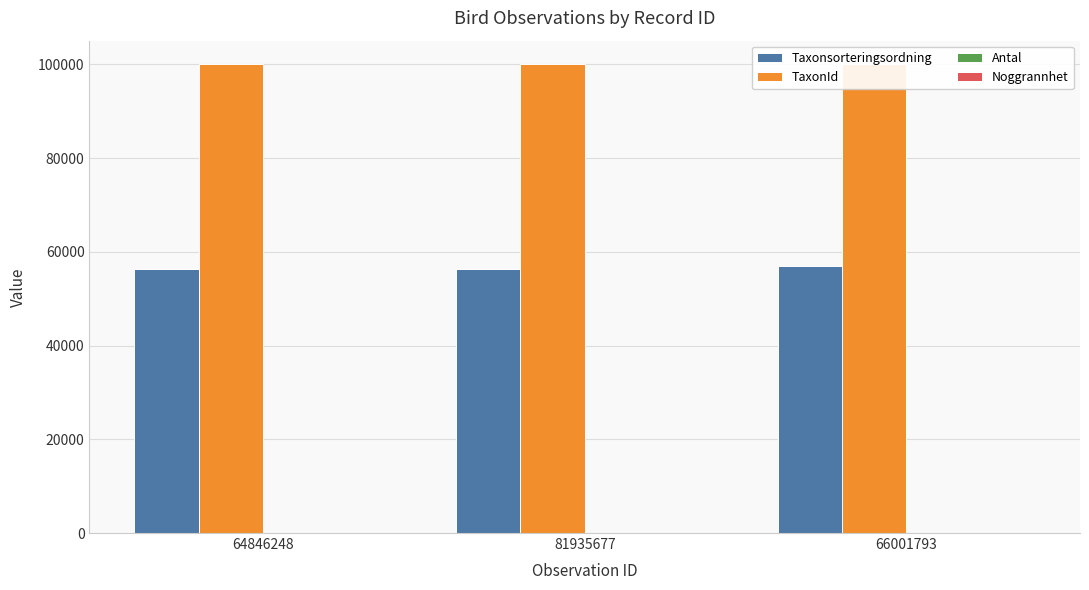

What is the sum of all Taxonsorteringsordning values?

169740